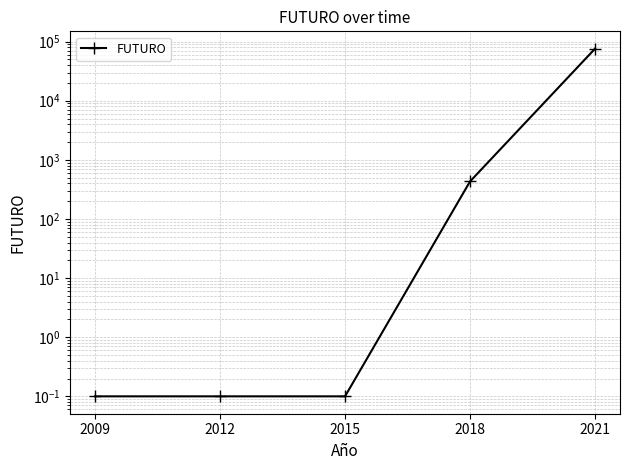

Reading left to right, what are all the values shown in this chart?

0.1	0.1	0.1	431.0	75826.0